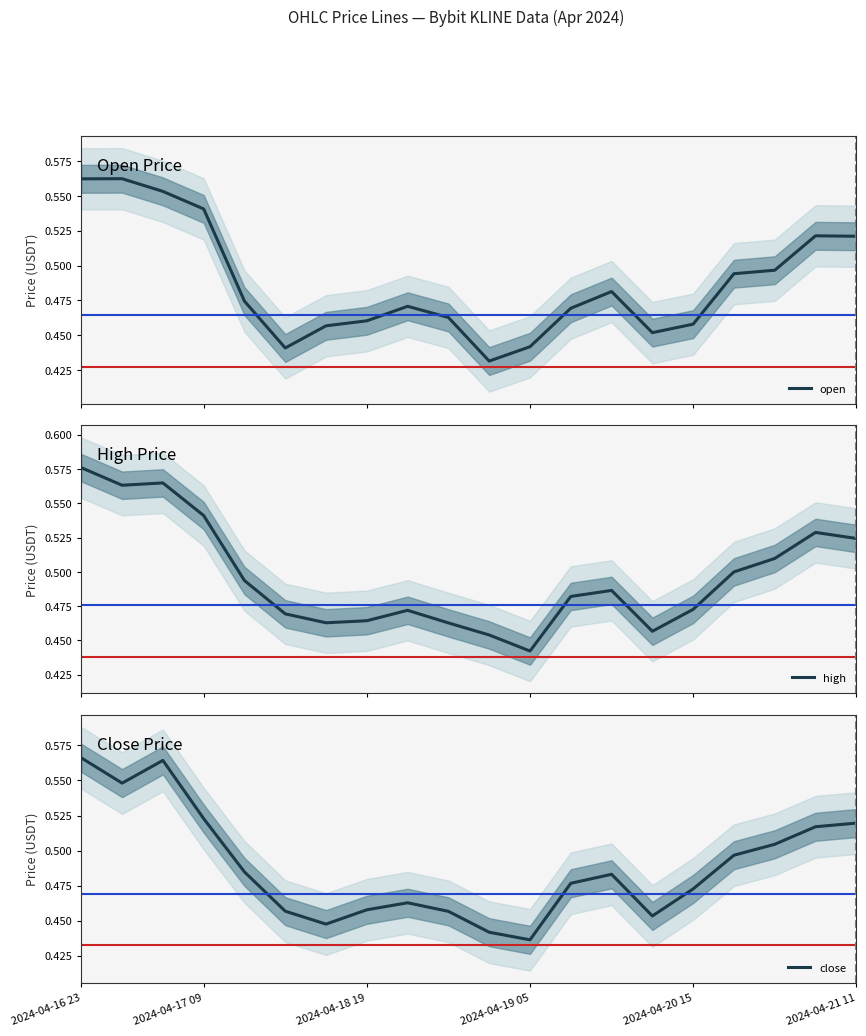

How many lines are shown in the chart?

3